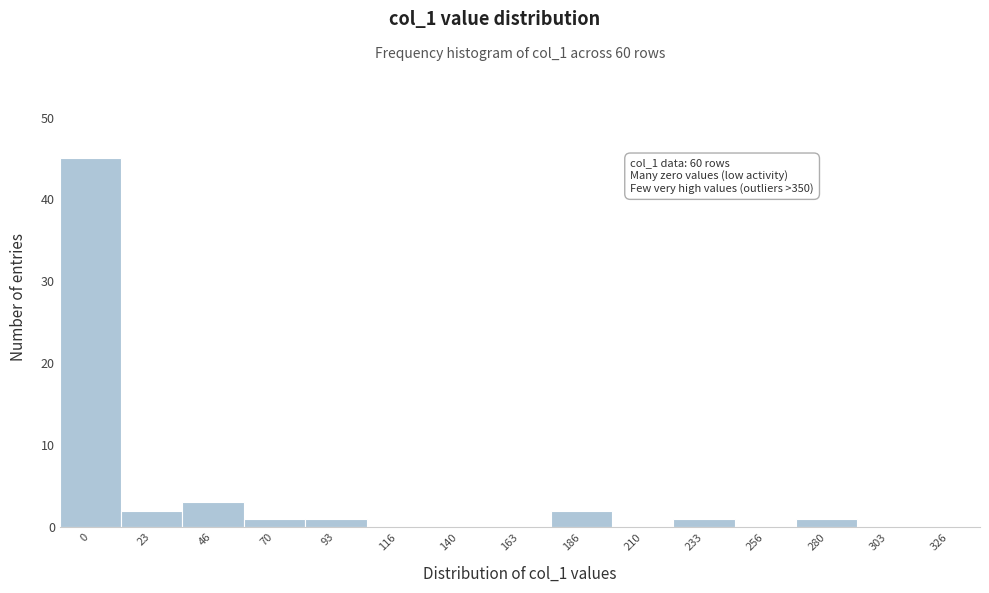

What is the sum of all values?

56